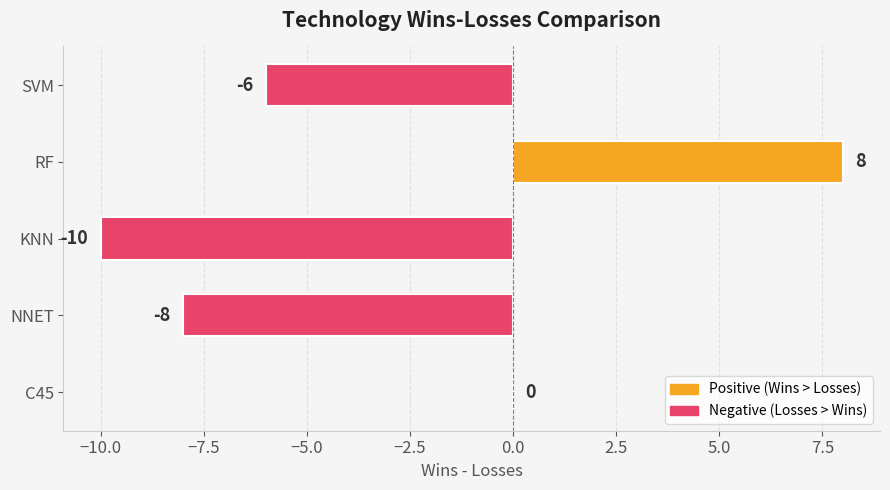

Which has a higher value, KNN or RF?

RF